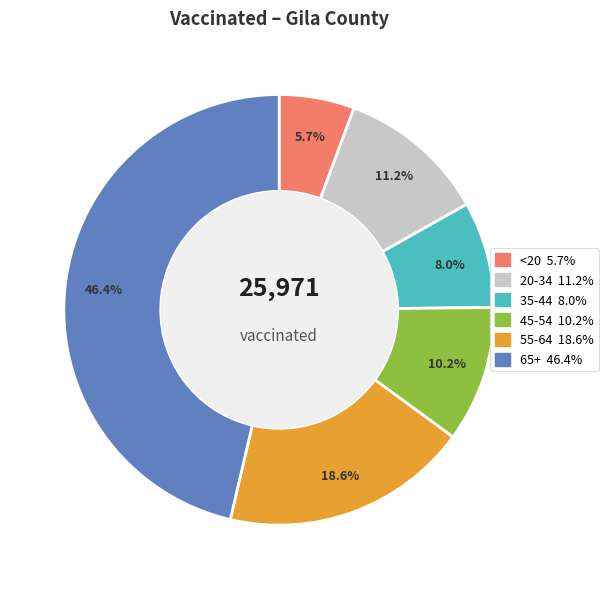

Count the number of slices in the pie.

6